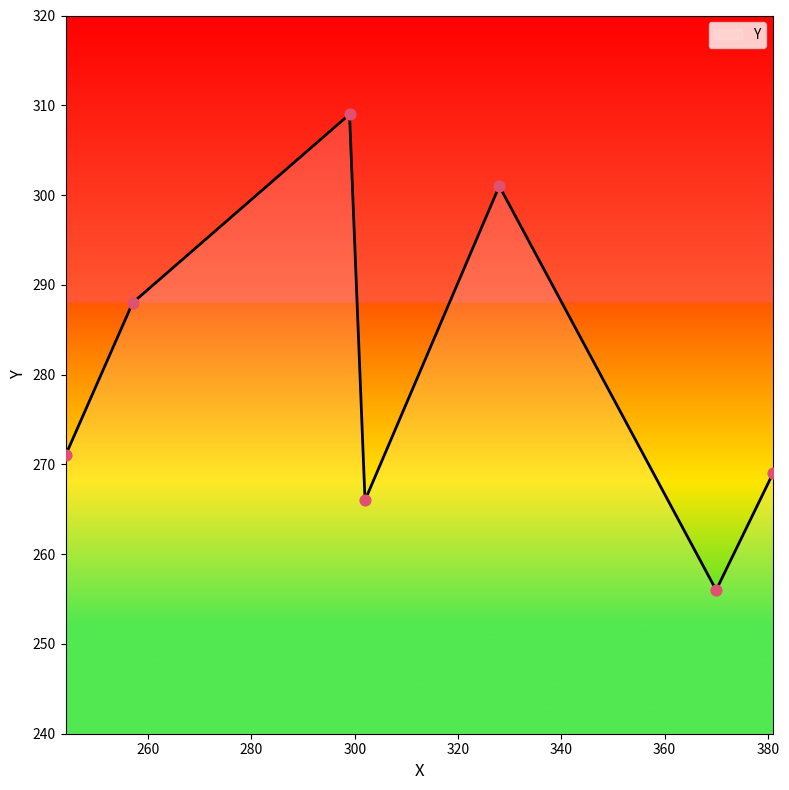

True or false: there are more than 0 points higher than both neighbors.

True